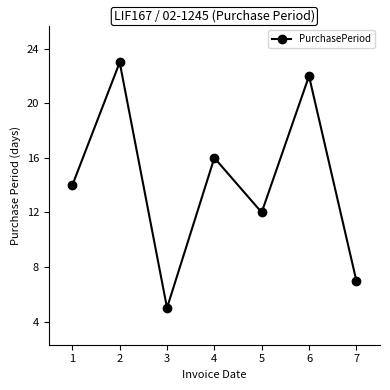

Count the number of categories in the chart.

7